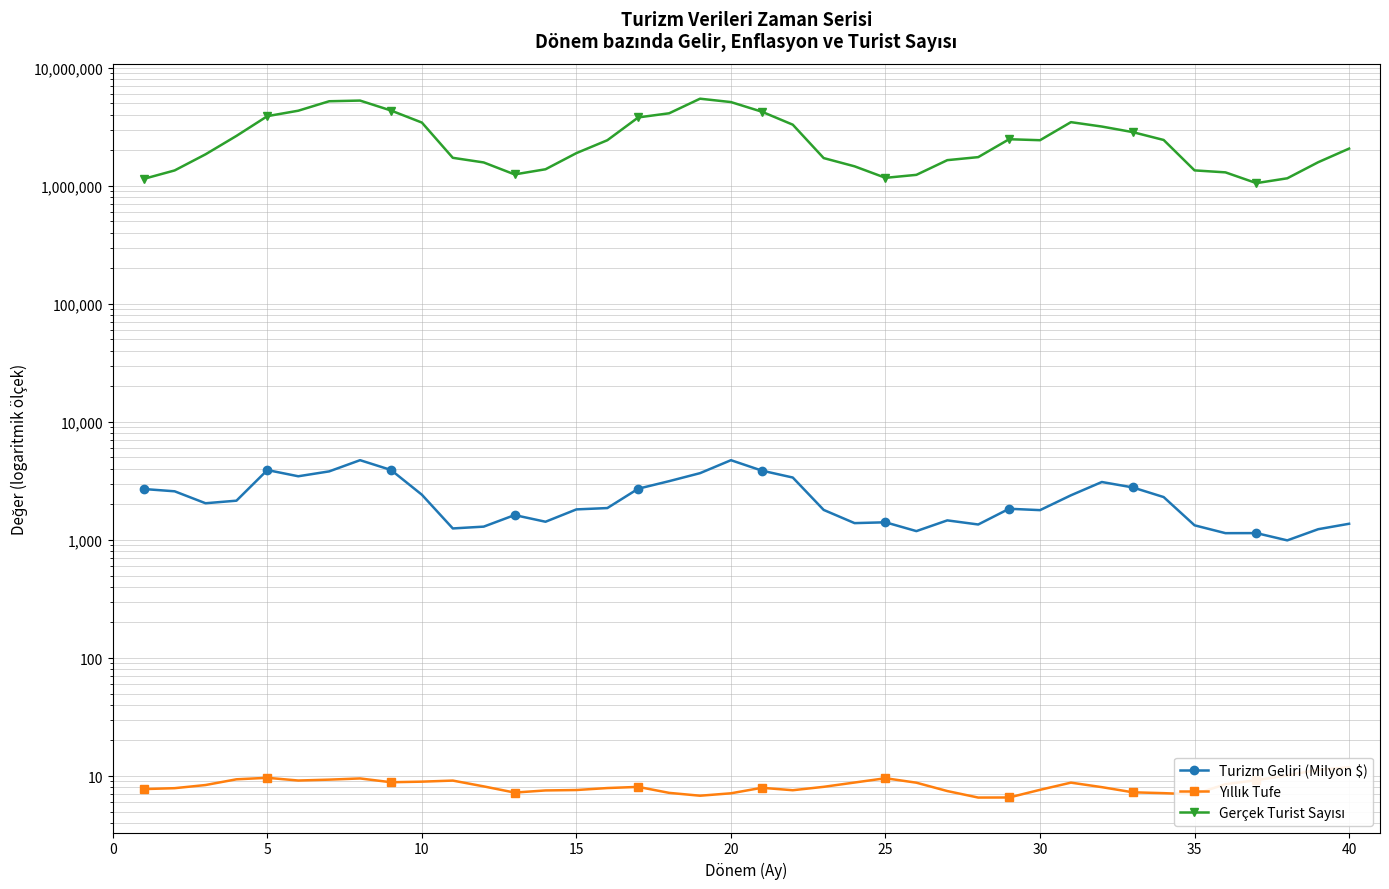

What is the difference between the maximum and minimum values in the Yıllık Tufe series?

5.3